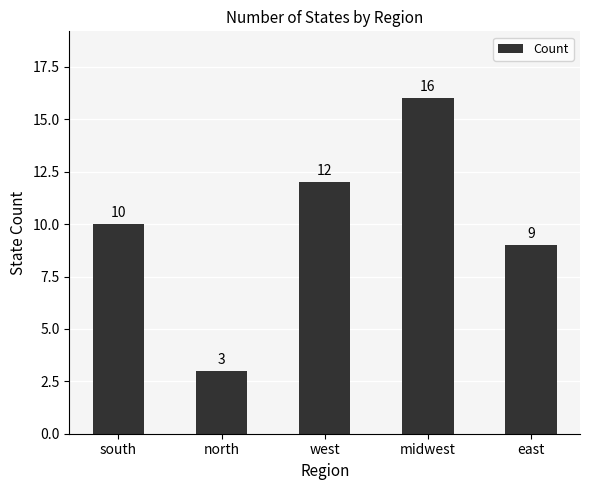

Where is the data nearest to the value 9?

east